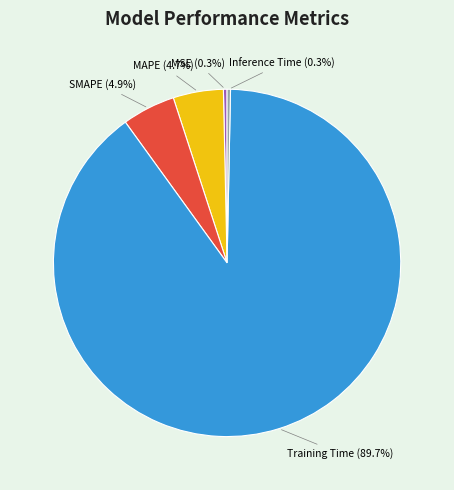

Count the number of slices in the pie.

5